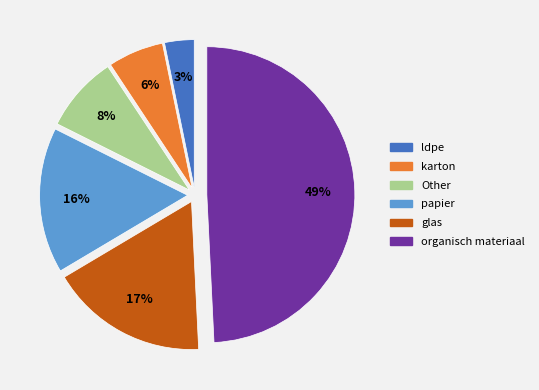

What is the ratio of the value at glas to the value at papier?

1.1